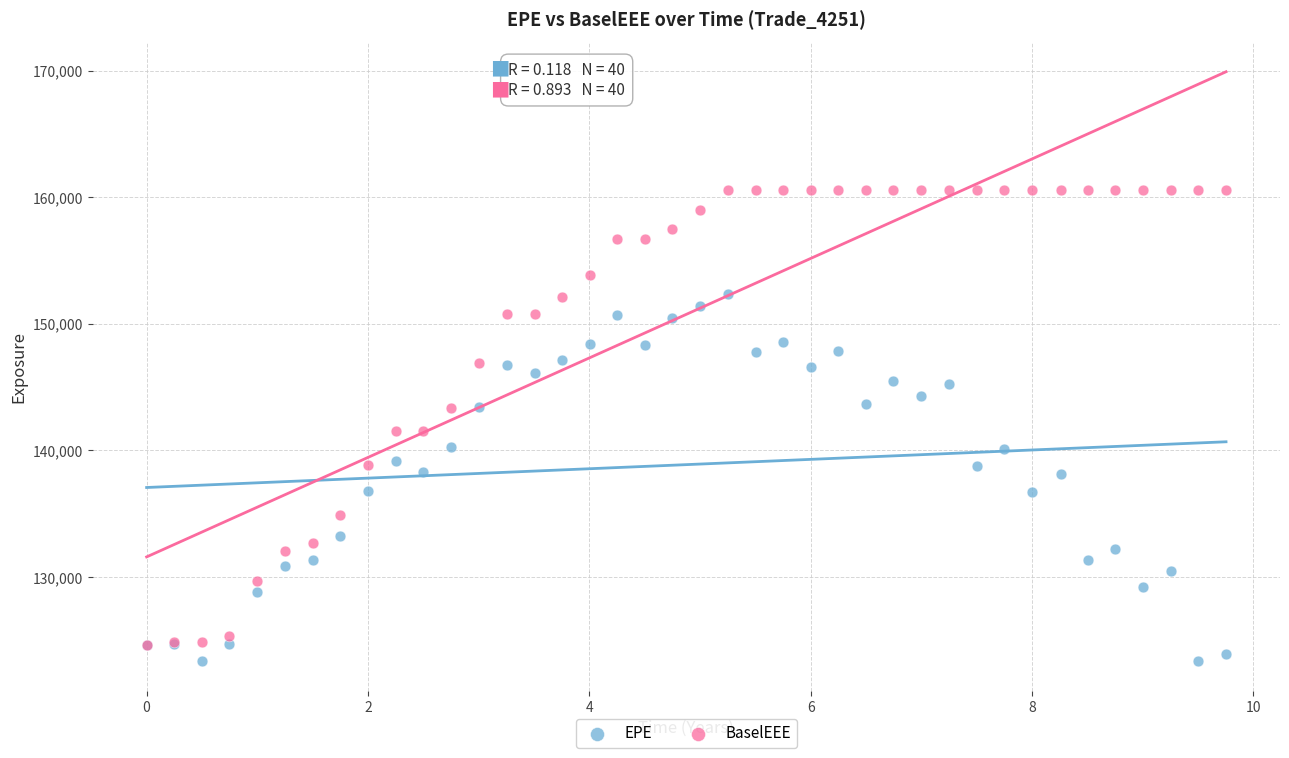

Which series contains the lowest Y value?

EPE